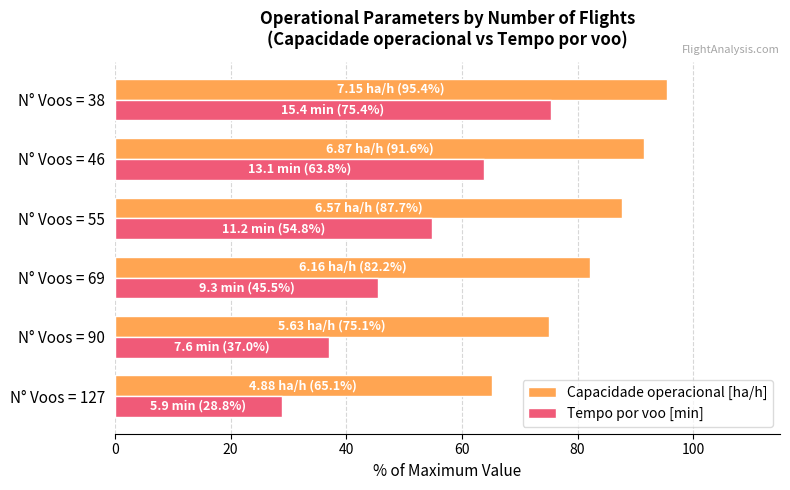

List the labels in order of Tempo por voo [min] value, smallest first.

N° Voos = 127, N° Voos = 90, N° Voos = 69, N° Voos = 55, N° Voos = 46, N° Voos = 38